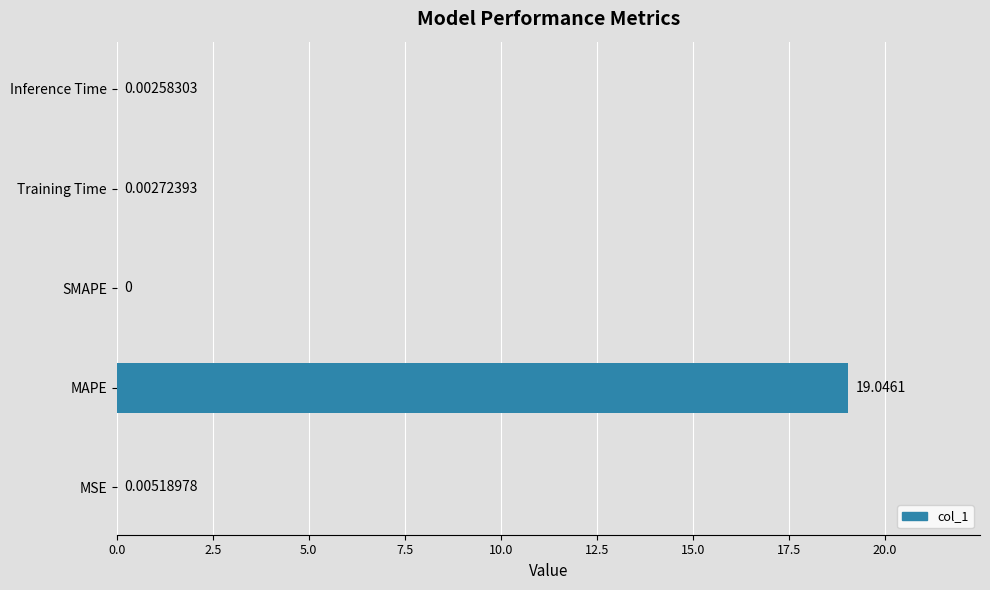

What is the sum of all values?

19.1